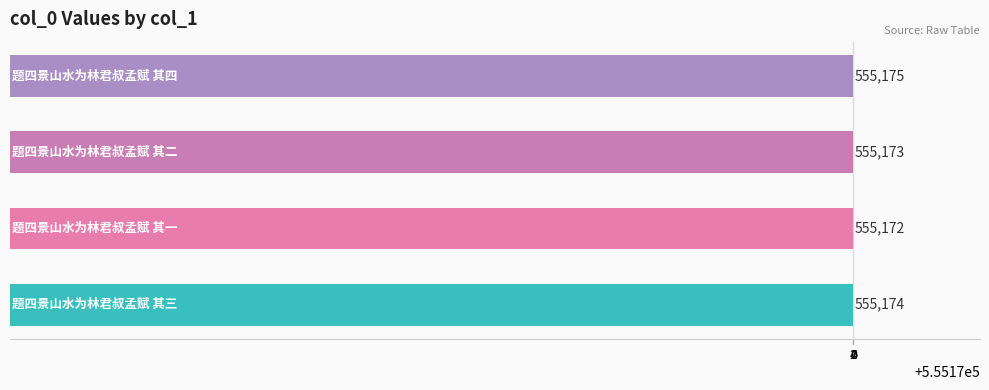

Are the bars grouped side by side (vs. stacked)?

No